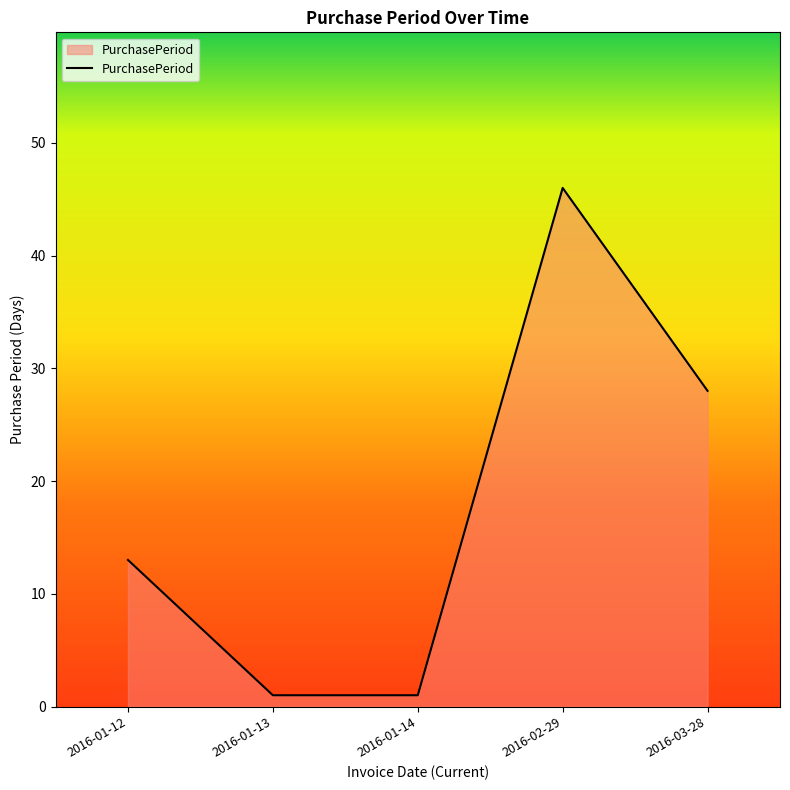

What position from the right is 2016-01-12?

5